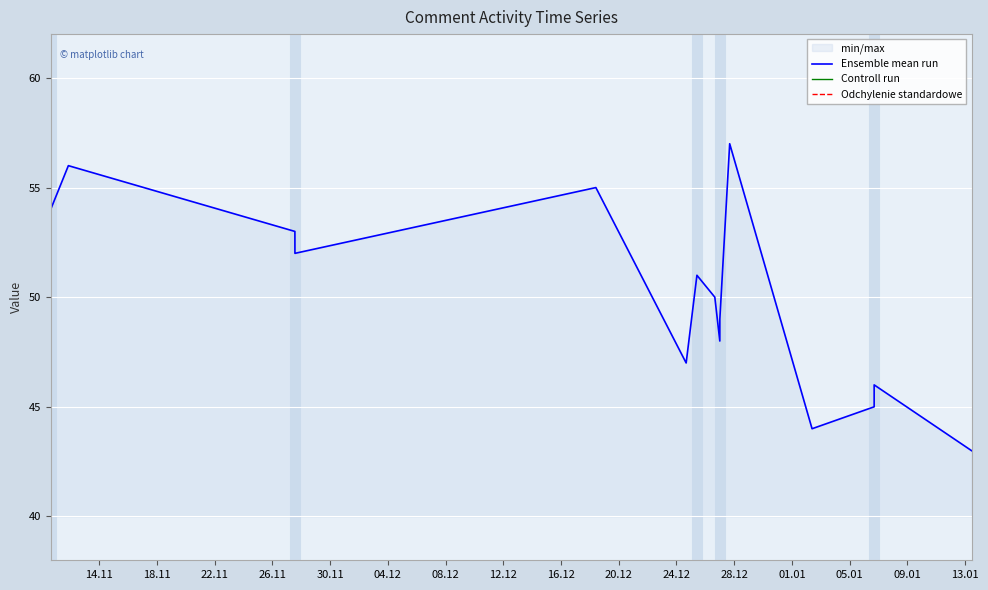

What is the minimum value for Ensemble mean run?

43